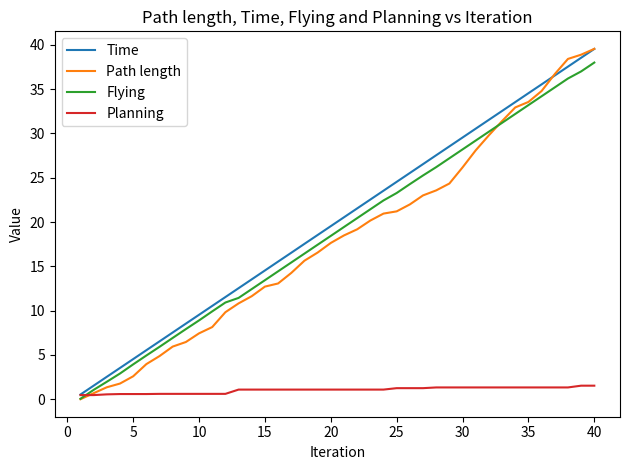

What is the highest value of the Flying series?

38.0